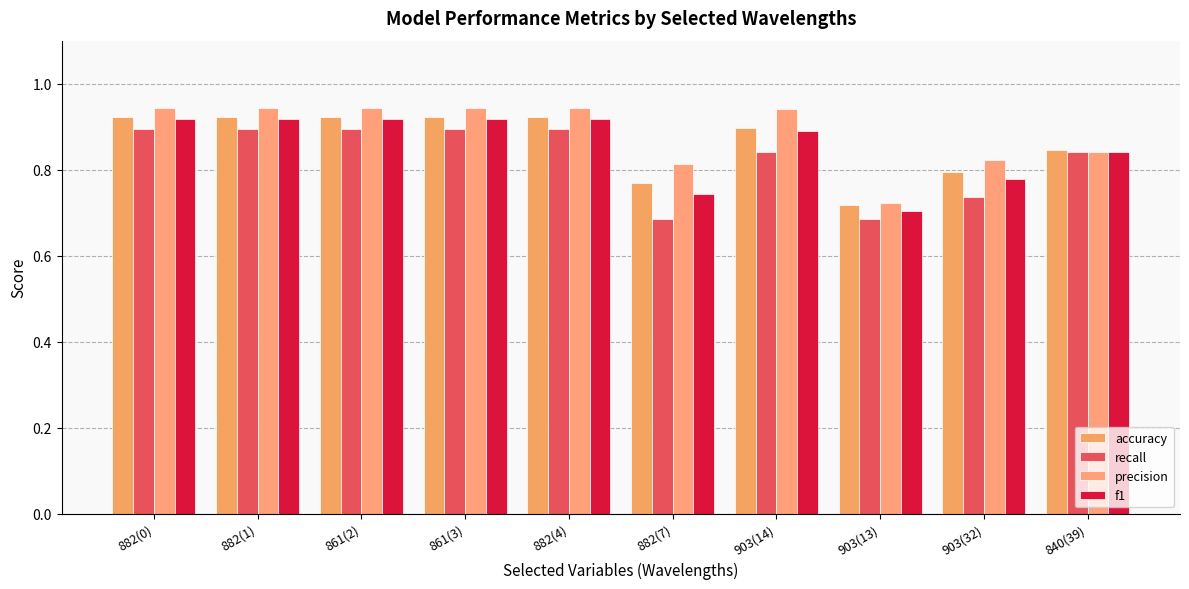

What is the total value across all series at 840(39)?

3.4